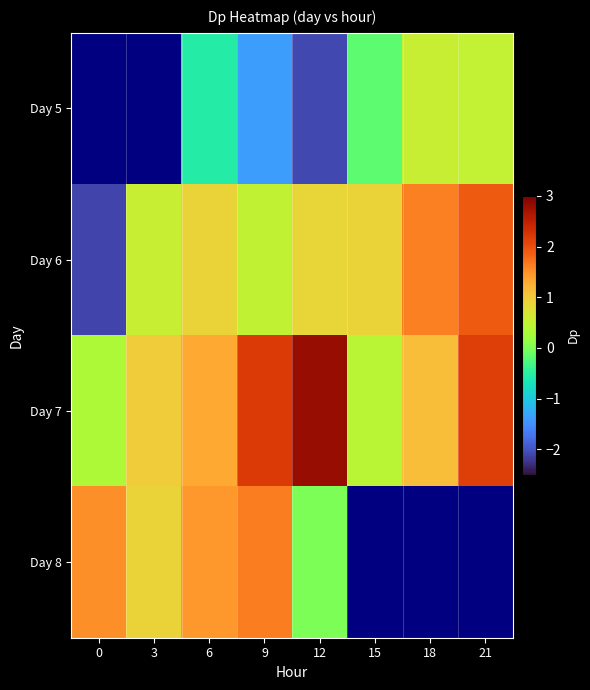

True or false: Day 8 has a value of 1.5 at 0.

True